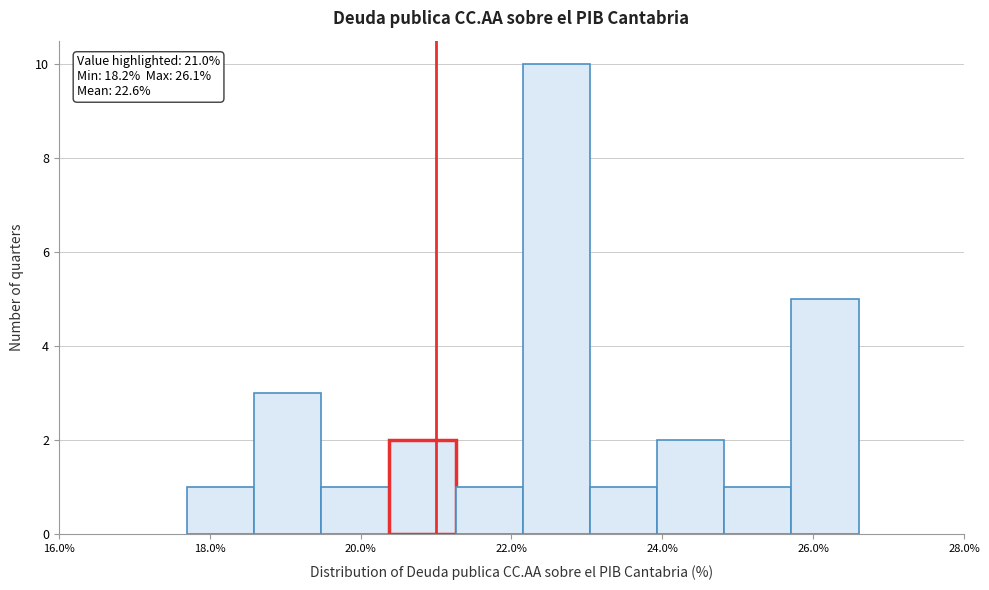

Over which range of the x-axis is the bar tallest?

22.2 to 23.0